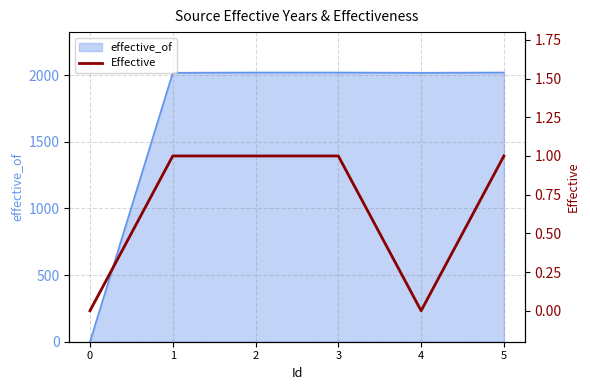

At which category does the chart reach its peak across all series?

1